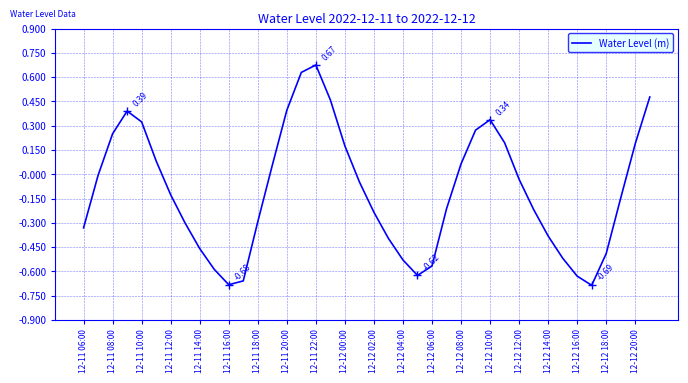

True or false: there are more than 1 points higher than both neighbors.

True